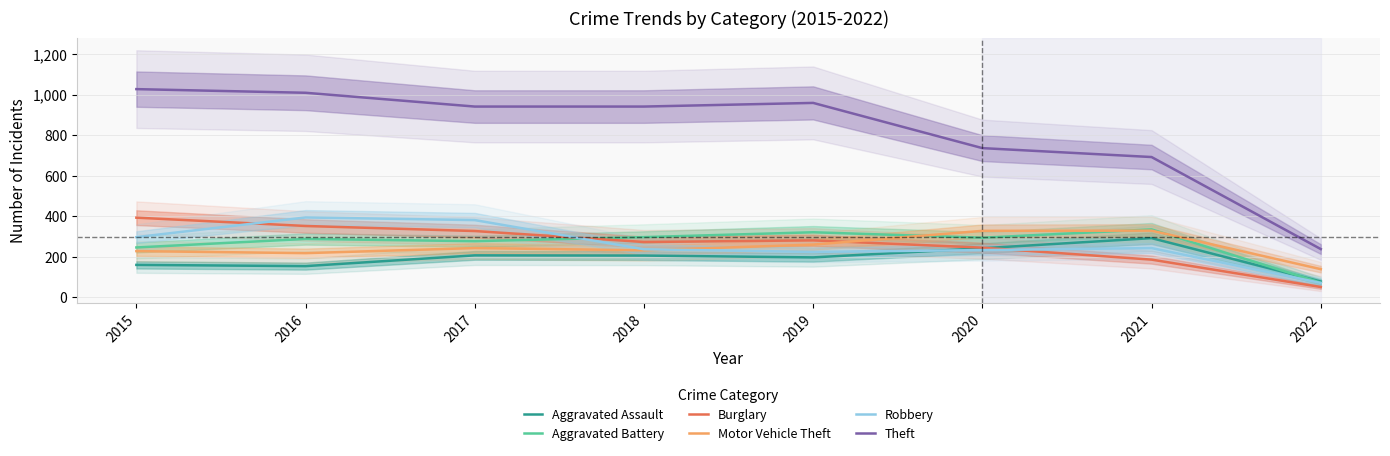

Where does the Theft series first go above 941?

2015